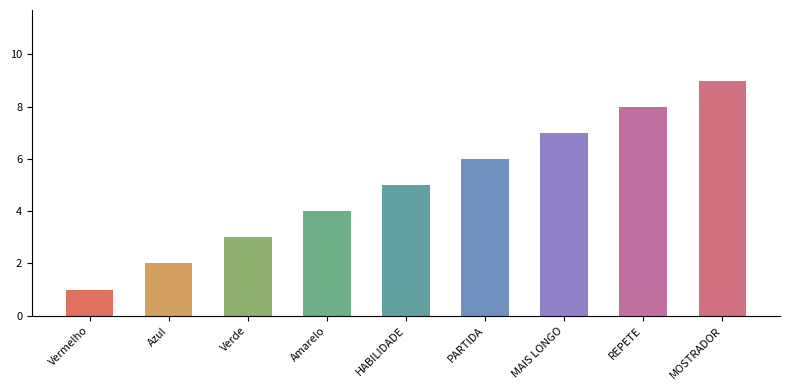

What is the label of the 1st bar from the right?

MOSTRADOR